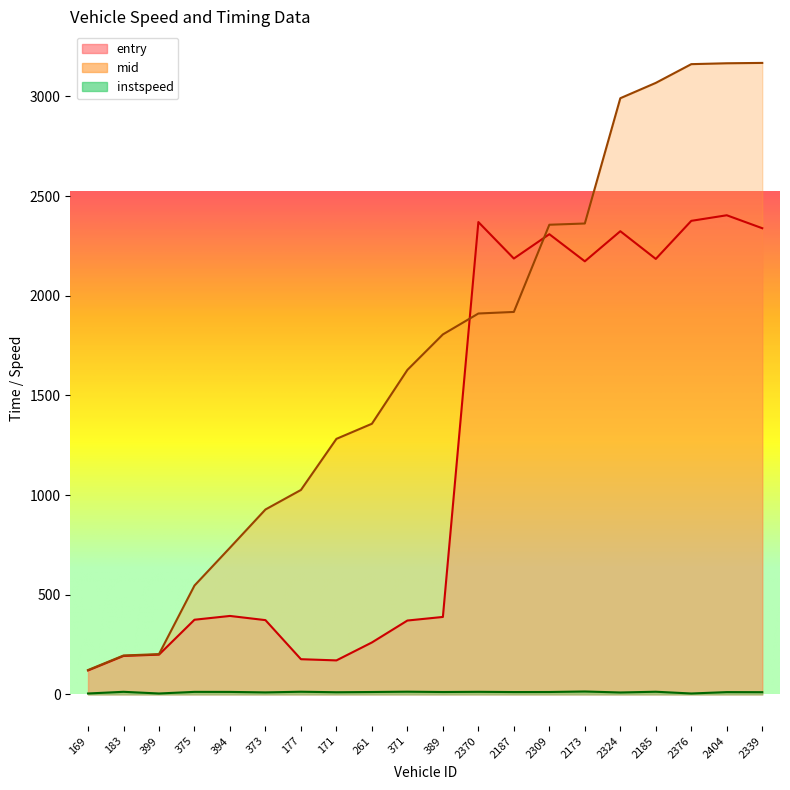

At which label is instspeed closest to 10?

2324